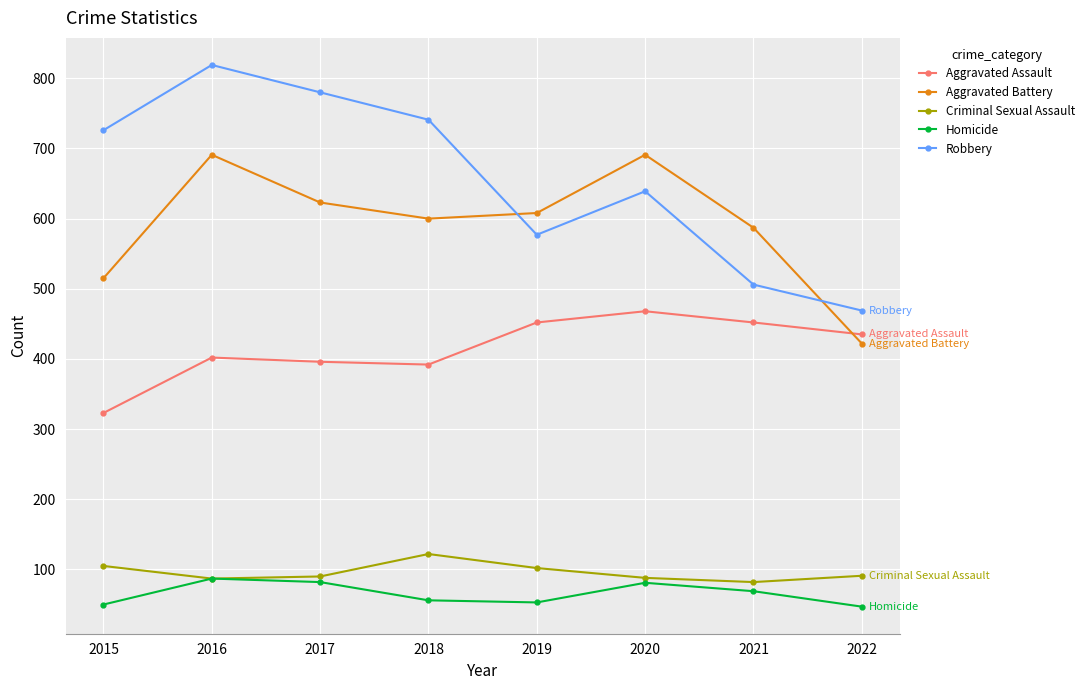

Which series has the largest range (max minus min)?

Robbery